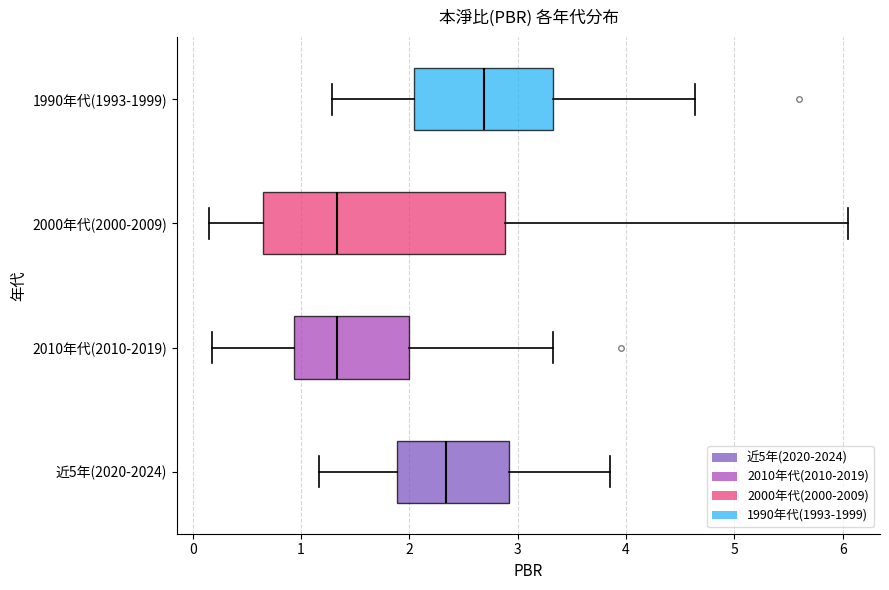

Where does the right whisker of the box for 2000年代(2000-2009) end on the x-axis? The values are not printed on the chart, so give them approximately, as read against the axis.

6.1